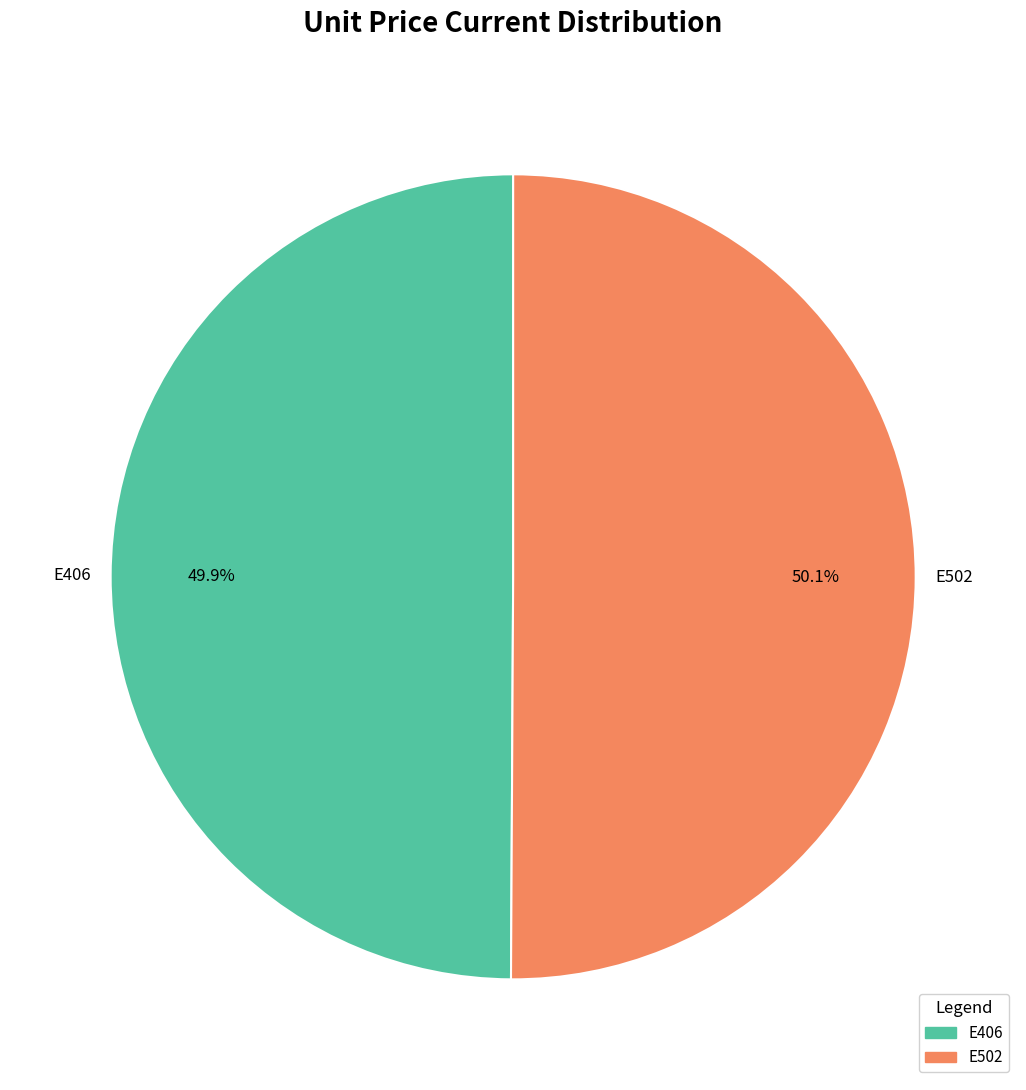

Does any single category account for the majority?

Yes